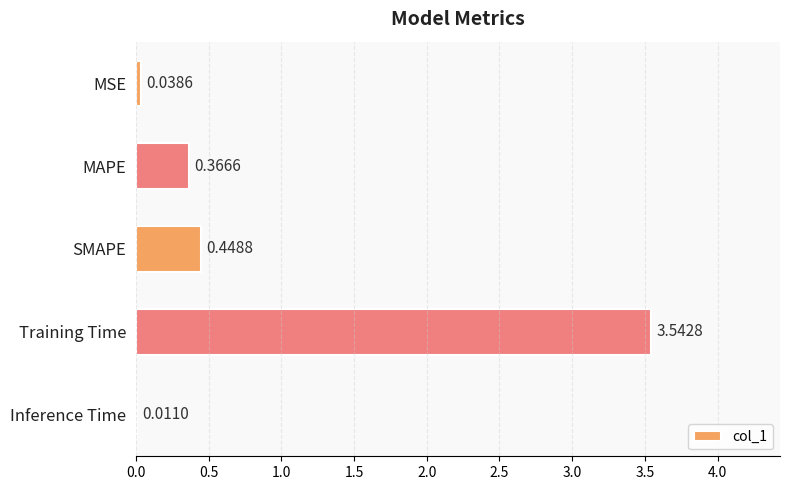

What is the change in value from MSE to MAPE?

+0.3